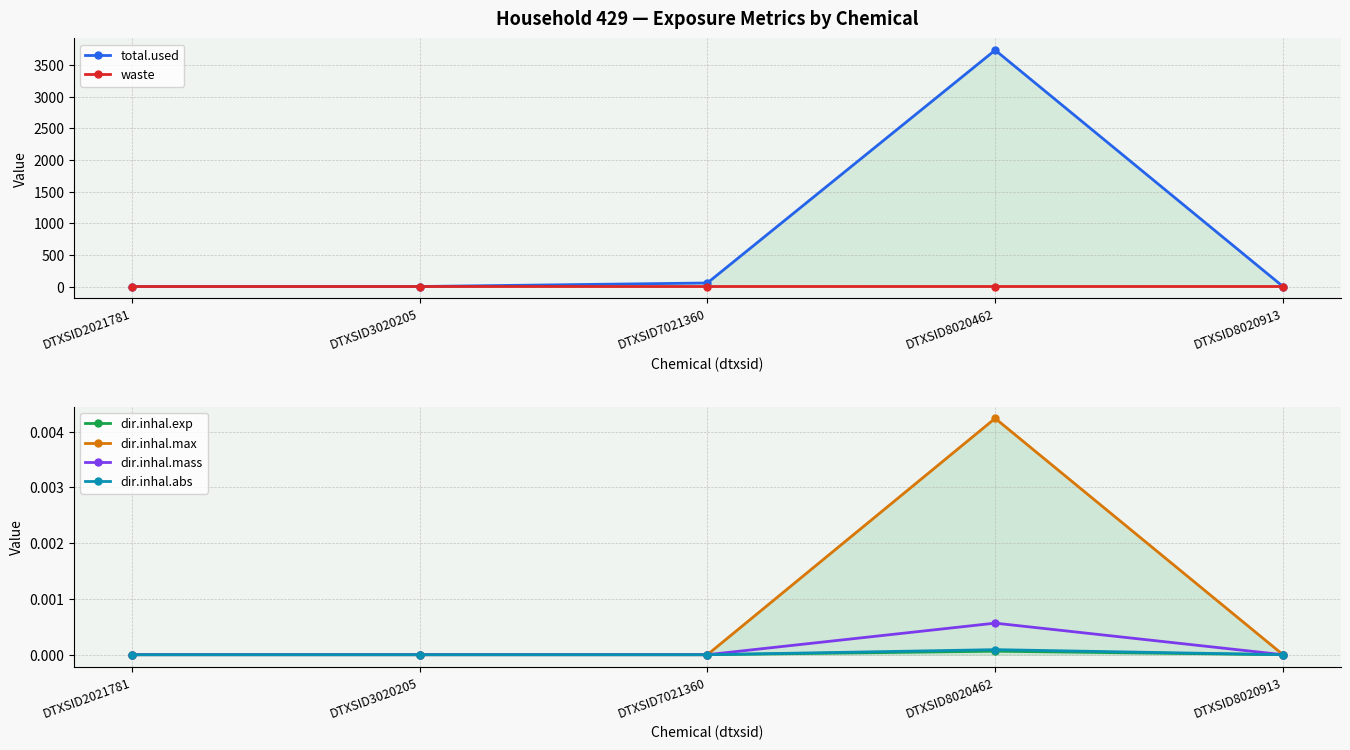

Does the chart display data point markers on the line(s)?

Yes